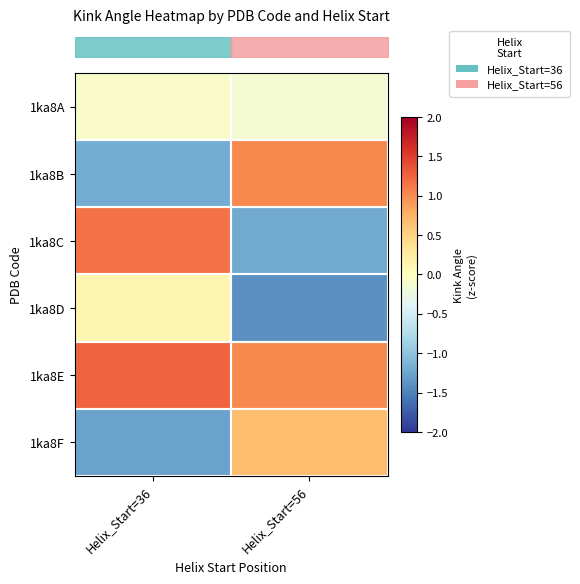

Reading left to right, list all the values displayed in this chart.

row_0: Helix_Start=36=-0.1	Helix_Start=56=-0.1
row_1: Helix_Start=36=-1.2	Helix_Start=56=1.0
row_2: Helix_Start=36=1.2	Helix_Start=56=-1.2
row_3: Helix_Start=36=0.1	Helix_Start=56=-1.4
row_4: Helix_Start=36=1.3	Helix_Start=56=1.0
row_5: Helix_Start=36=-1.3	Helix_Start=56=0.7